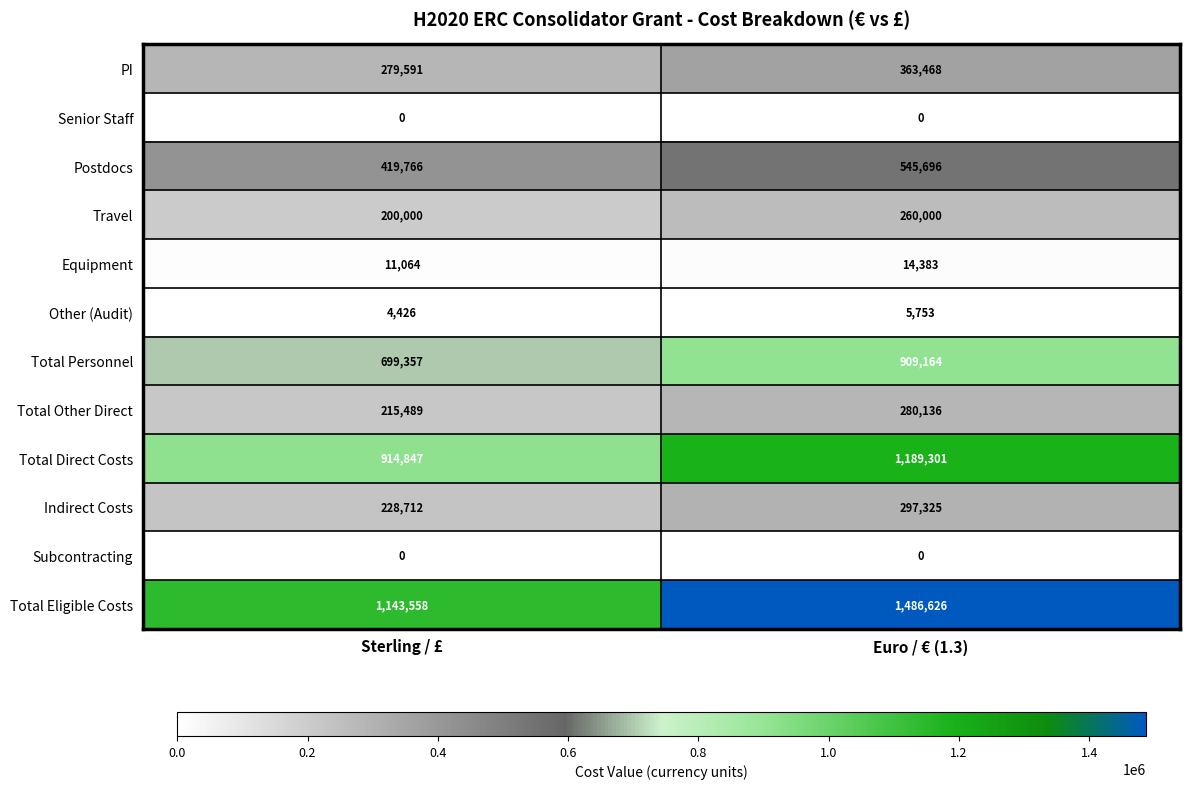

How many values in the Total Other Direct series are below 280136?

1